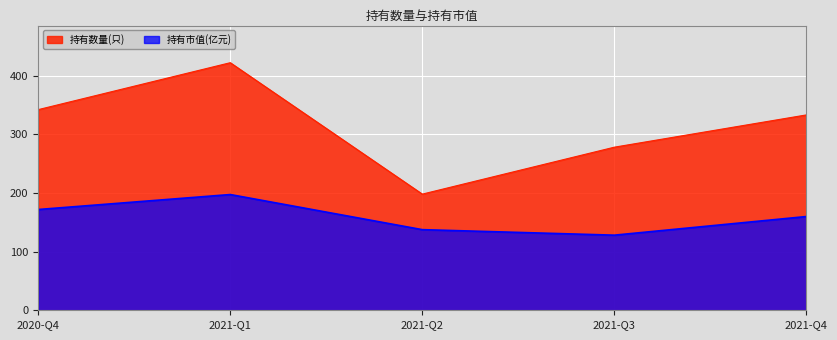

Which series has the largest range (max minus min)?

持有数量(只)